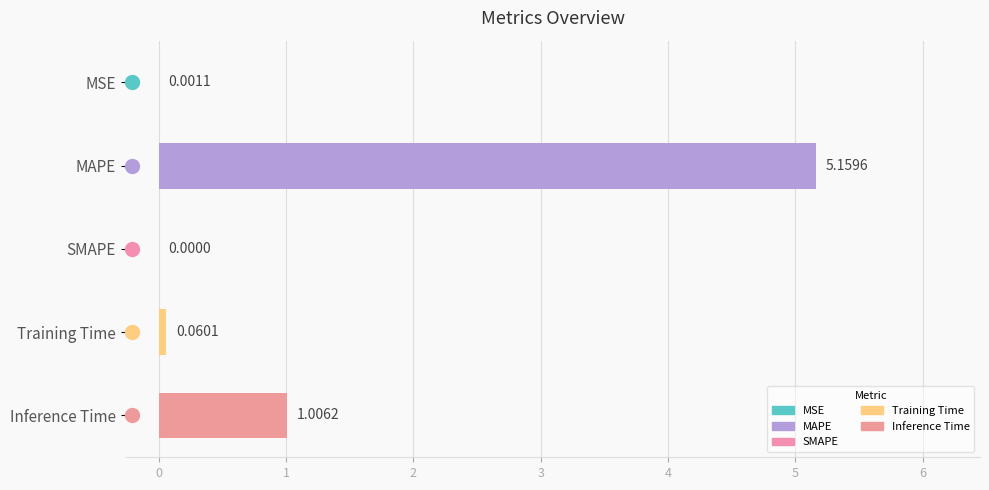

What is the sum of the values at Training Time and Inference Time?

1.1